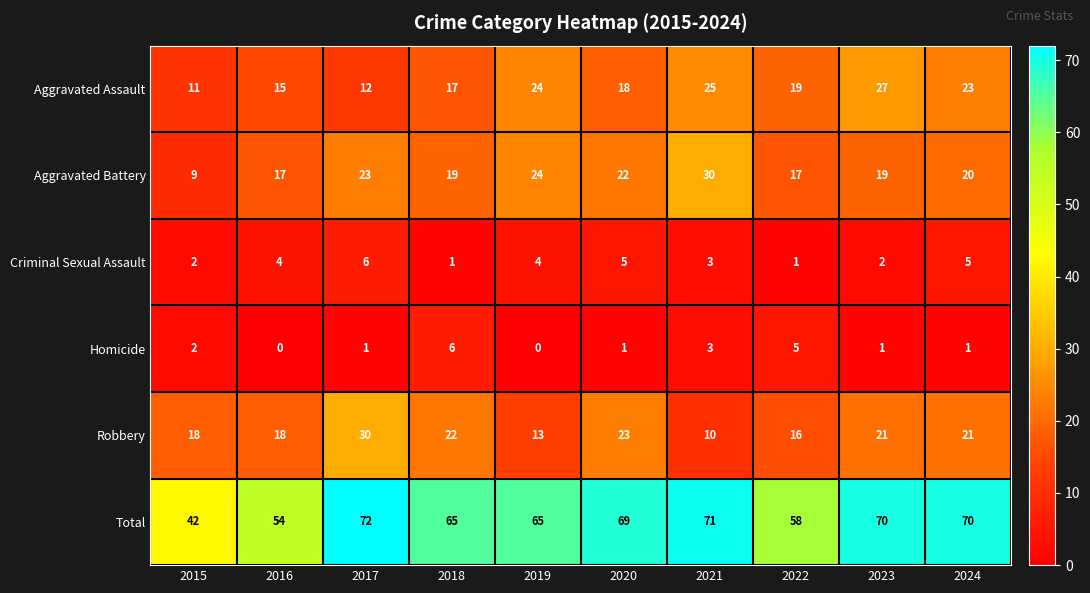

At which label does Homicide first exceed 1?

2015